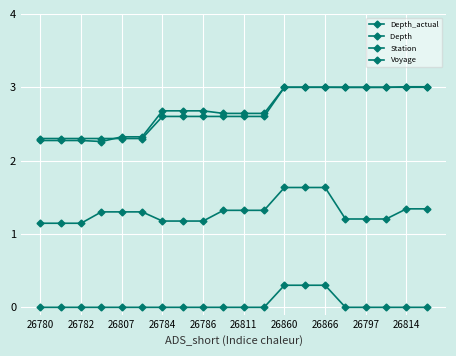

Reading right to left, extract all data points from this chart.

Depth_actual: 3.0	3.0	3.0	3.0	3.0	3.0	3.0	3.0	2.6	2.6	2.6	2.7	2.7	2.7	2.3	2.3	2.3	2.3	2.3	2.3
Depth : 3.0	3.0	3.0	3.0	3.0	3.0	3.0	3.0	2.6	2.6	2.6	2.6	2.6	2.6	2.3	2.3	2.3	2.3	2.3	2.3
Station: 1.3	1.3	1.2	1.2	1.2	1.6	1.6	1.6	1.3	1.3	1.3	1.2	1.2	1.2	1.3	1.3	1.3	1.1	1.1	1.1
Voyage: 0.0	0.0	0.0	0.0	0.0	0.3	0.3	0.3	0.0	0.0	0.0	0.0	0.0	0.0	0.0	0.0	0.0	0.0	0.0	0.0